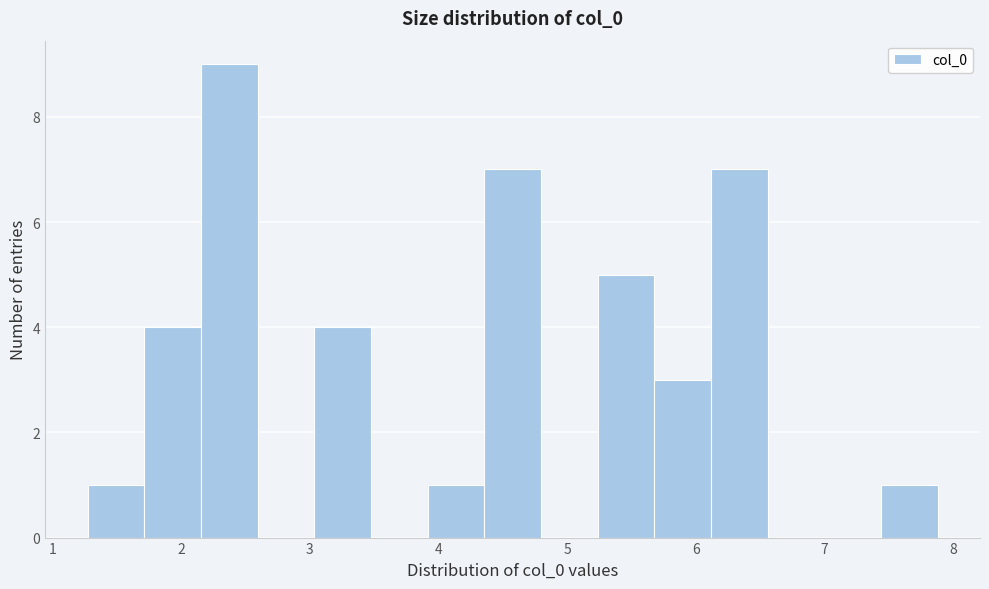

Reading left to right, list every bar in this chart as the range it spans on the x-axis followed by its height. Neither the bar edges nor the heights are printed on the chart, so give them approximately, as read against the axes.

1.3 to 1.7: 1
1.7 to 2.2: 4
2.2 to 2.6: 9
2.6 to 3.0: 0
3.0 to 3.5: 4
3.5 to 3.9: 0
3.9 to 4.4: 1
4.4 to 4.8: 7
4.8 to 5.2: 0
5.2 to 5.7: 5
5.7 to 6.1: 3
6.1 to 6.6: 7
6.6 to 7.0: 0
7.0 to 7.4: 0
7.4 to 7.9: 1